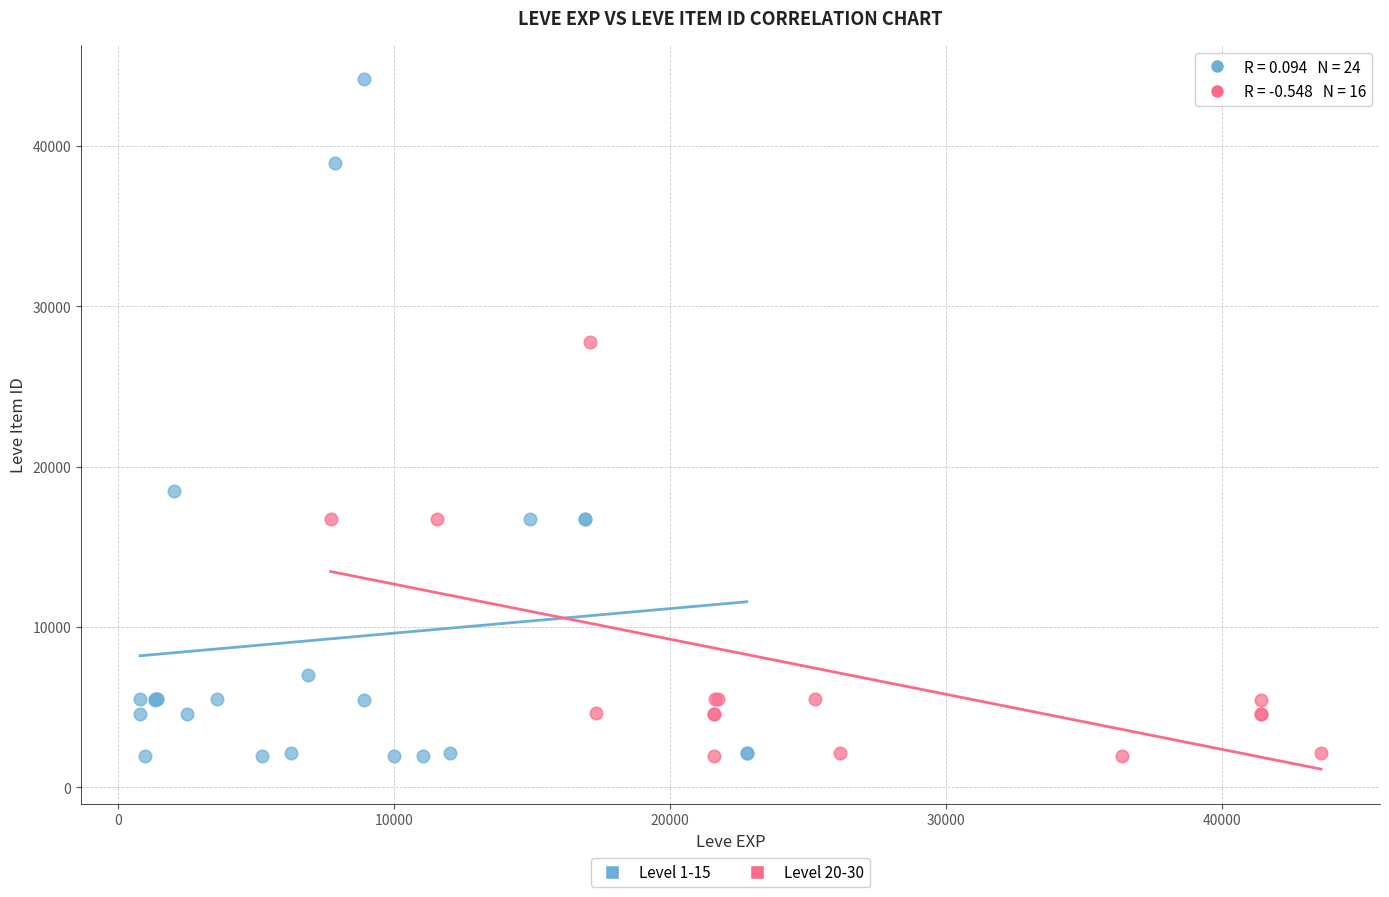

Which series contains the highest Y value?

Level 1-15